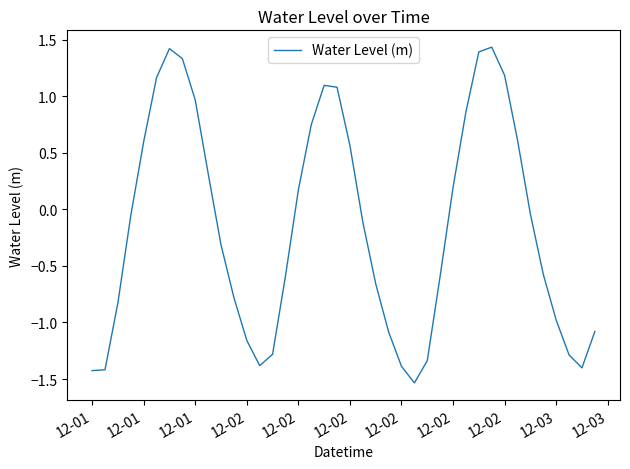

Does the chart have visible grid lines?

No